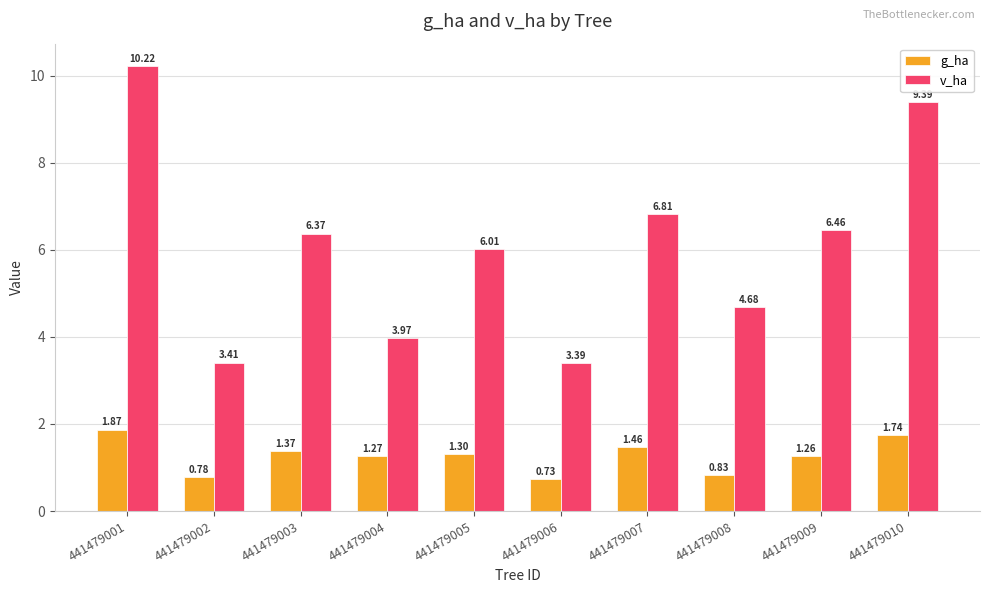

Which series has the largest range (max minus min)?

v_ha